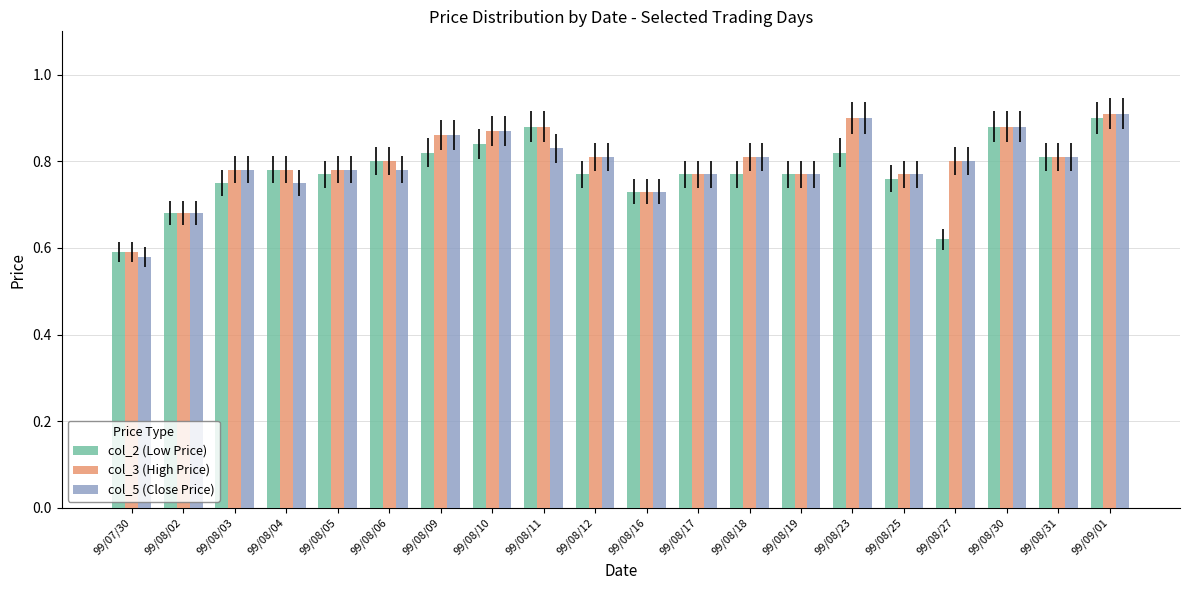

The value of col_2 (Low Price) at 99/09/01 is 0.9. True or false?

True